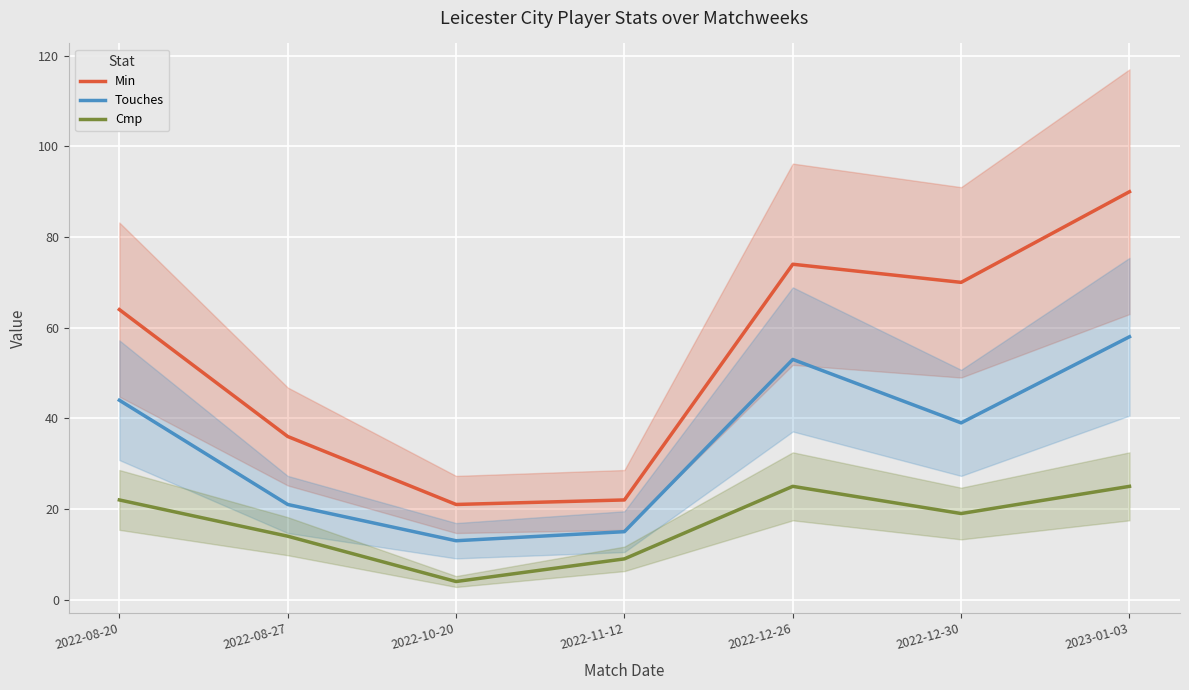

Reading left to right, what are all the values shown in this chart?

Min: 64	36	21	22	74	70	90
Touches: 44	21	13	15	53	39	58
Cmp: 22	14	4	9	25	19	25